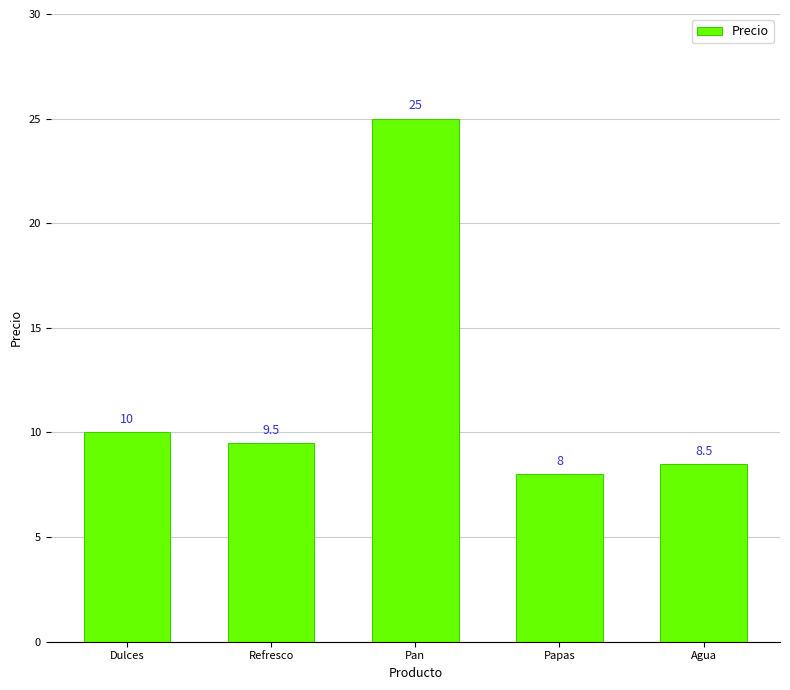

What is the sum of all values?

61.0